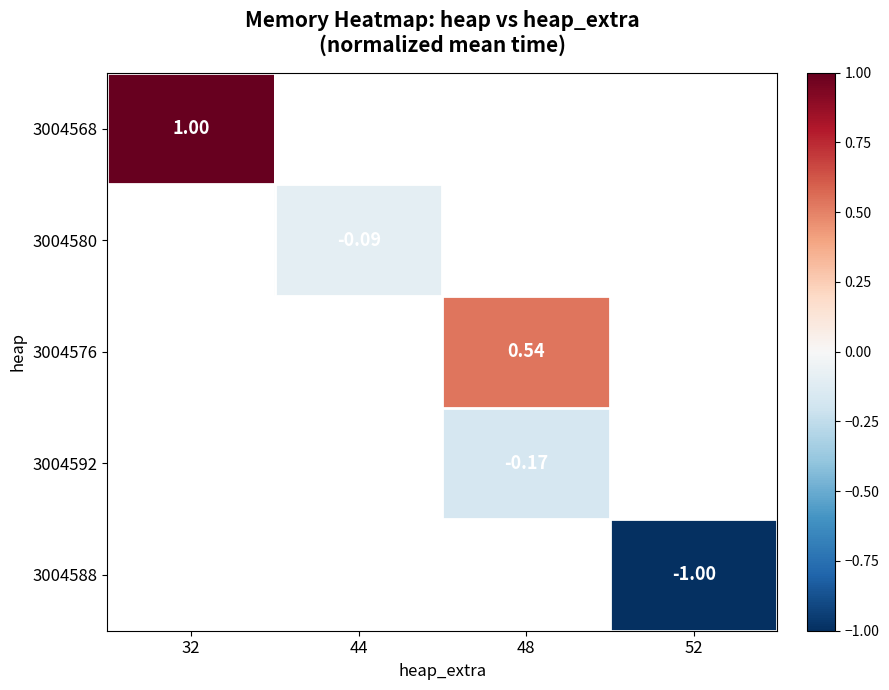

Which category has the lowest value across all series?

52